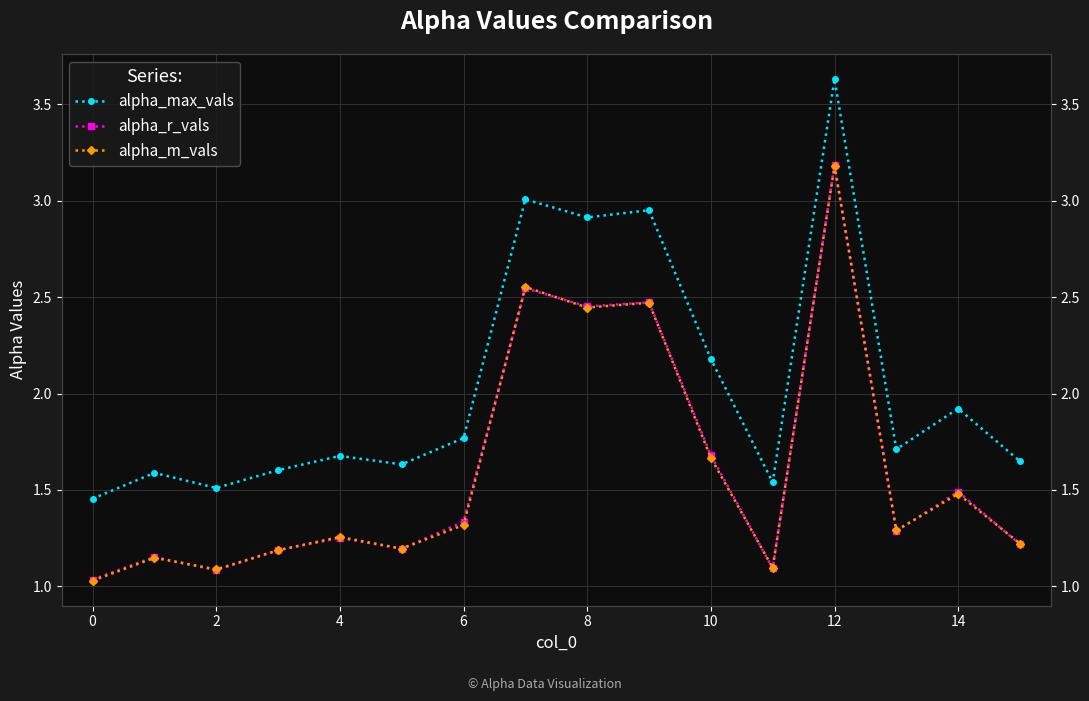

True or false: alpha_m_vals has more than 1 interior local peaks.

True